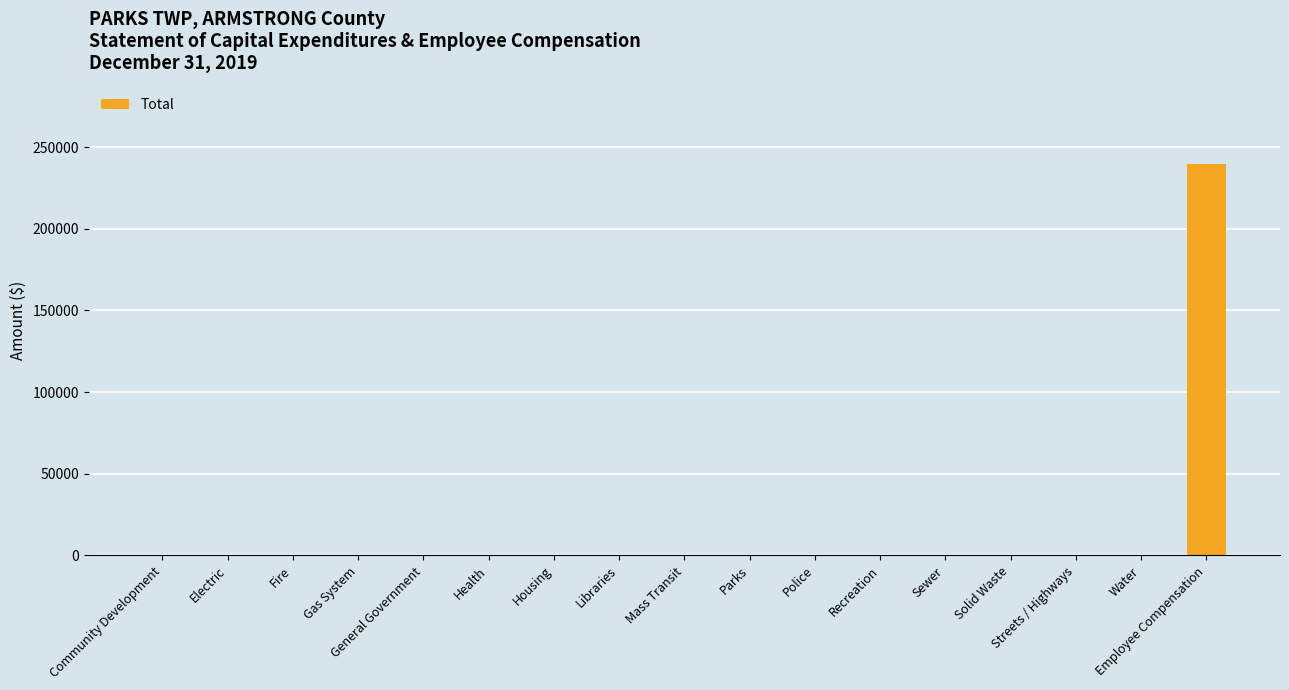

How many distinct data groups are displayed?

1